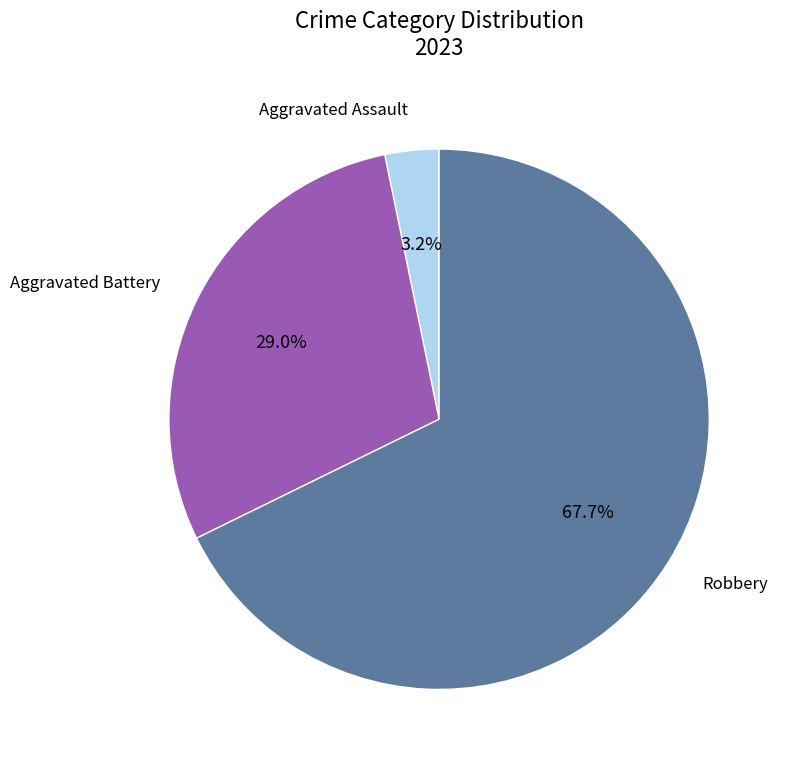

What percentage do Robbery and Aggravated Assault together represent?

71.0%